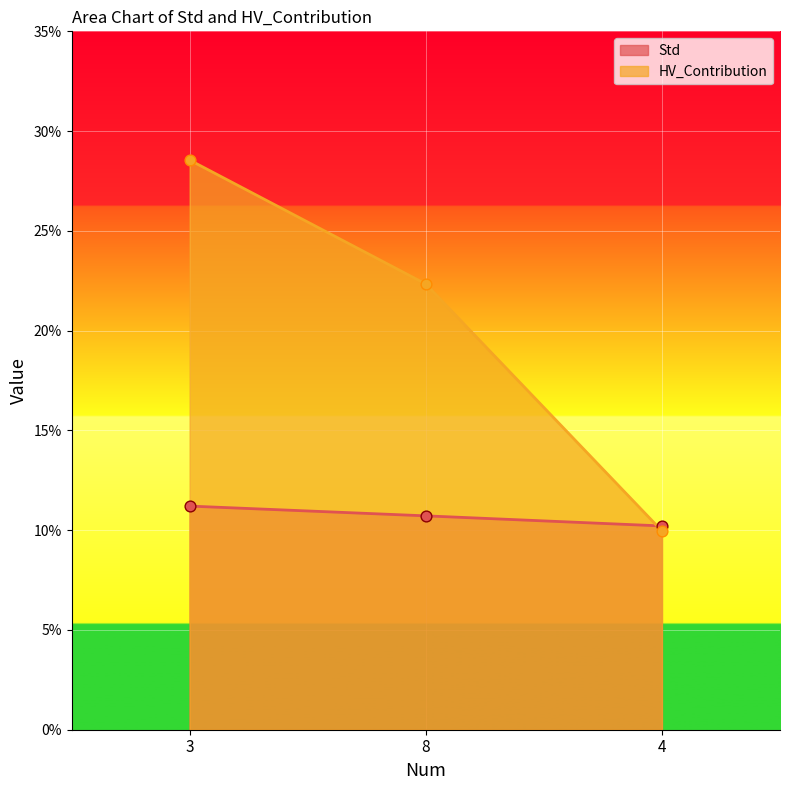

What are all the series names shown in the legend?

Std, HV_Contribution